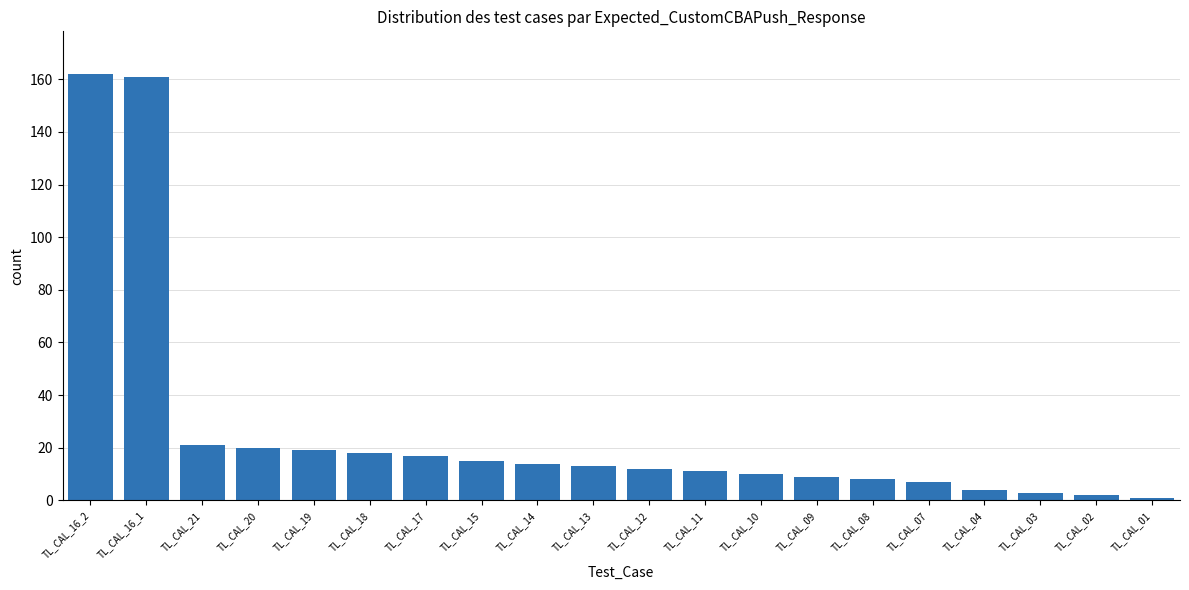

Is it true that the value at TL_CAL_21 is 21?

True